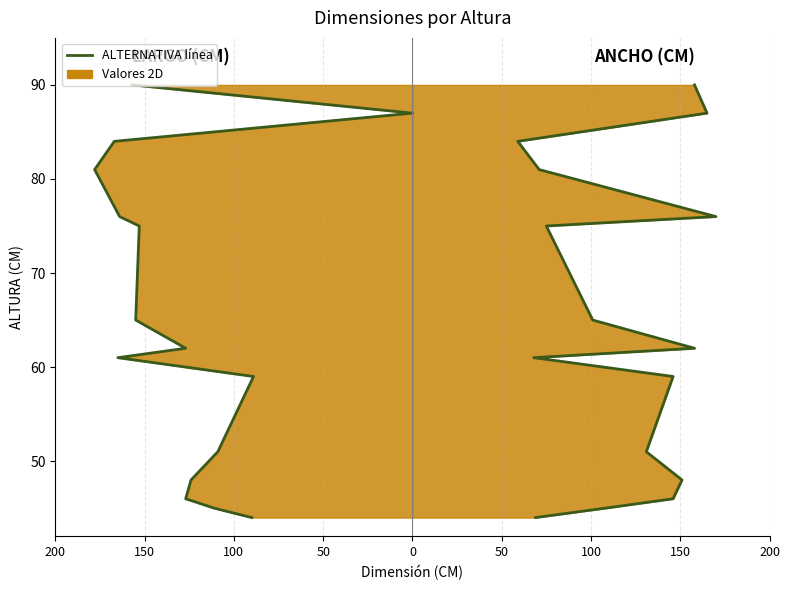

How many lines are shown in the chart?

2